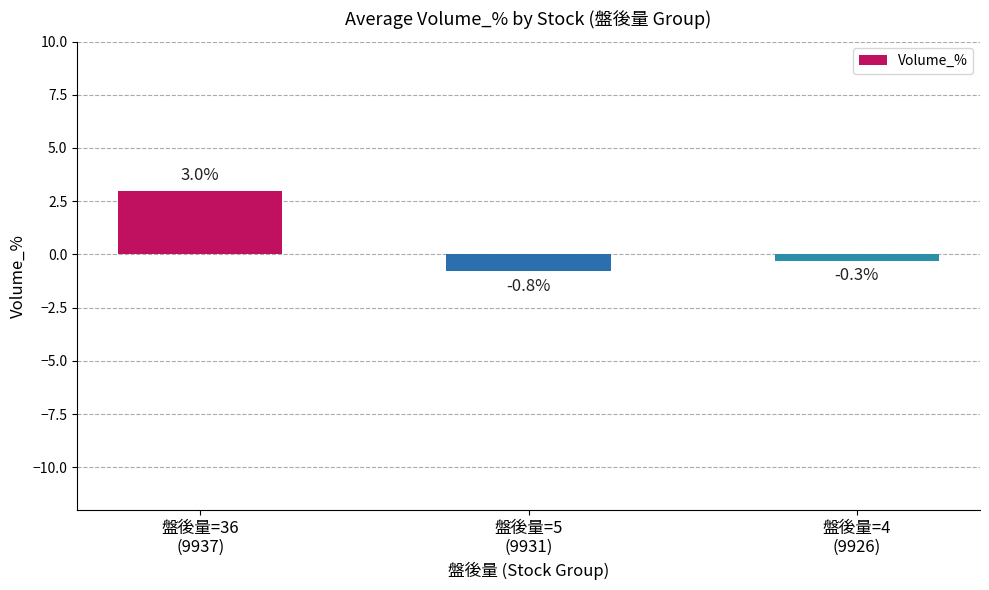

List the labels in order of value, smallest first.

盤後量=5
(9931), 盤後量=4
(9926), 盤後量=36
(9937)